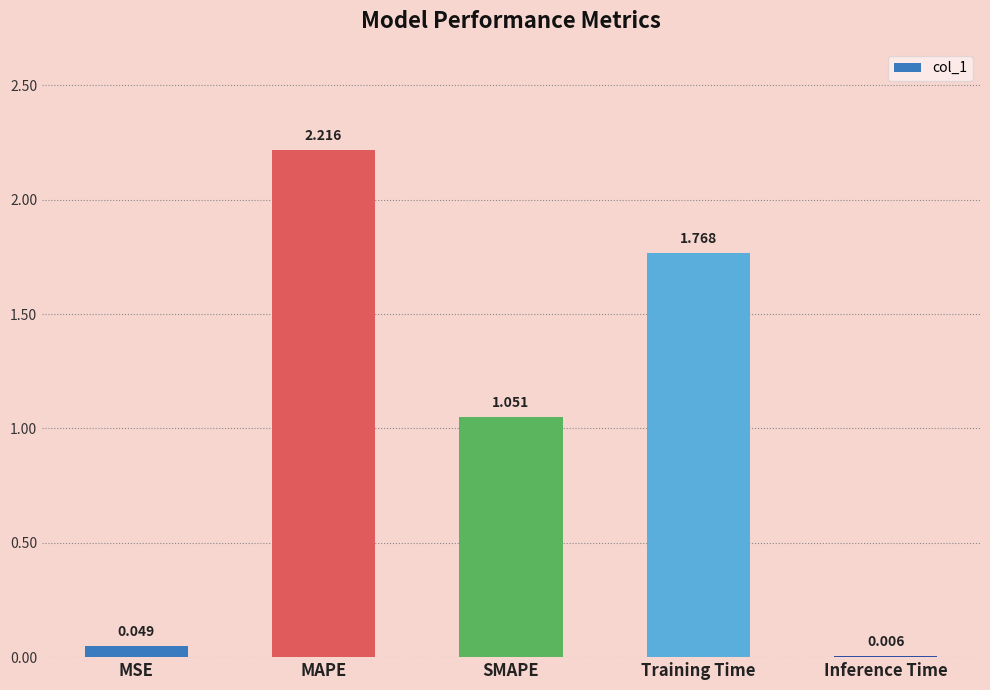

Where is the data nearest to the value 1?

SMAPE